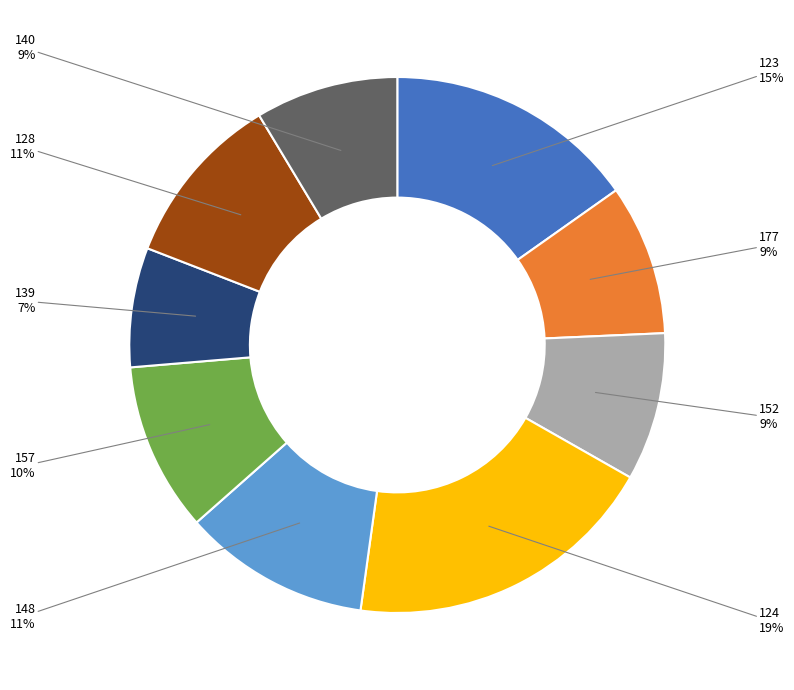

Combined, what portion of the pie is 123 and 177?

24.3%